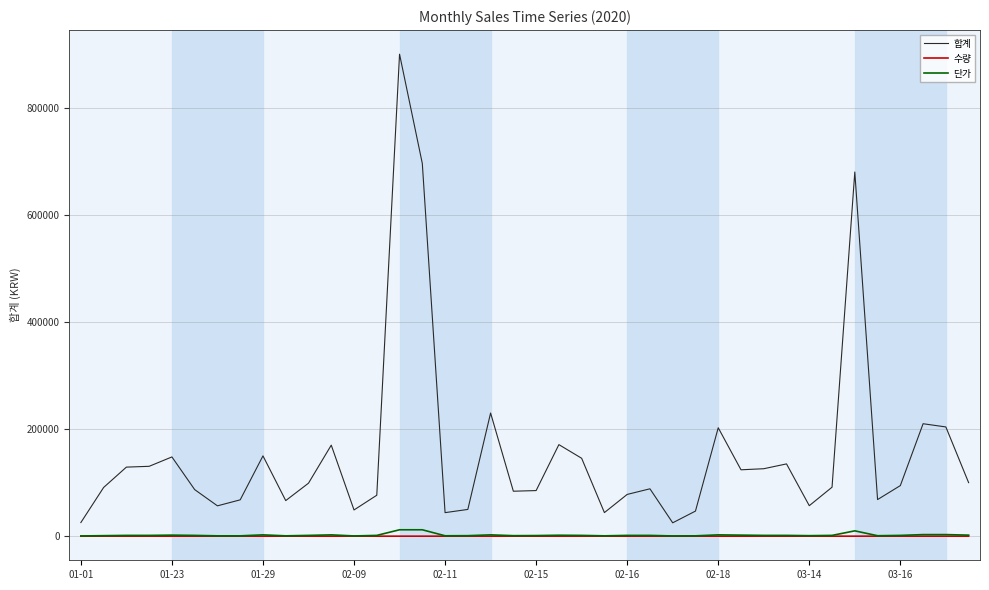

How many values in the 합계 series are below 94500?

20